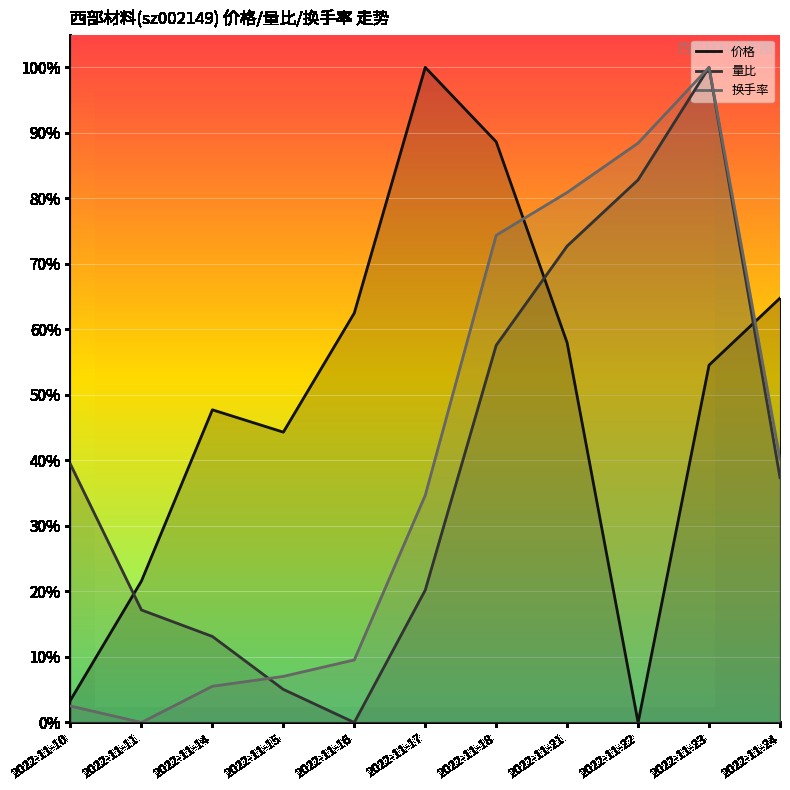

Which series ends up on top after the final intersection of 价格 and 量比?

价格